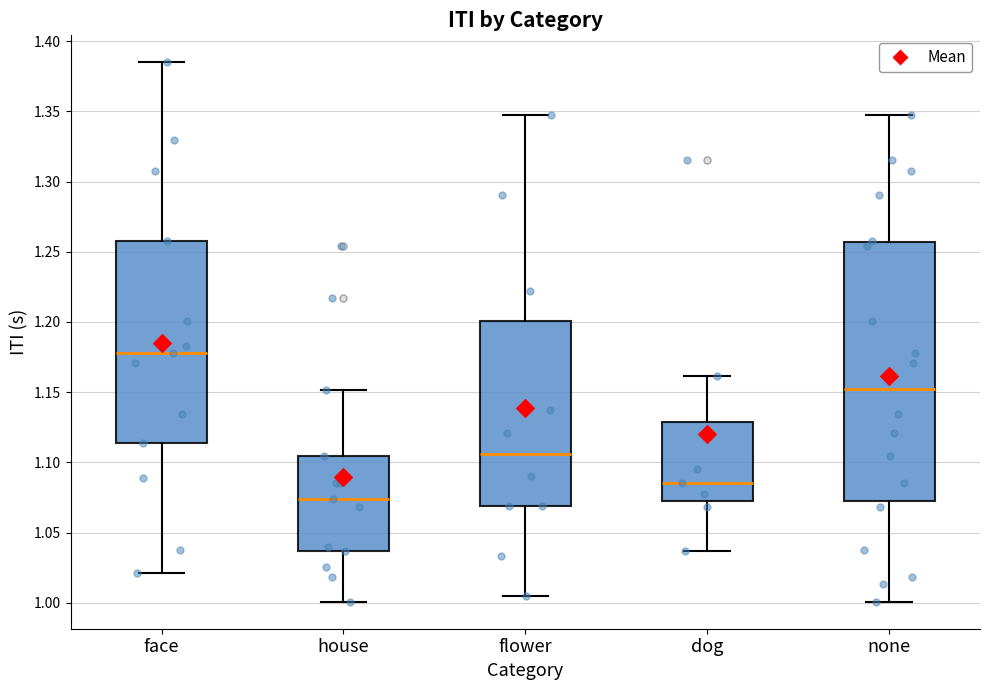

Comparing the boxes themselves (not the whiskers), which one is the tallest?

none